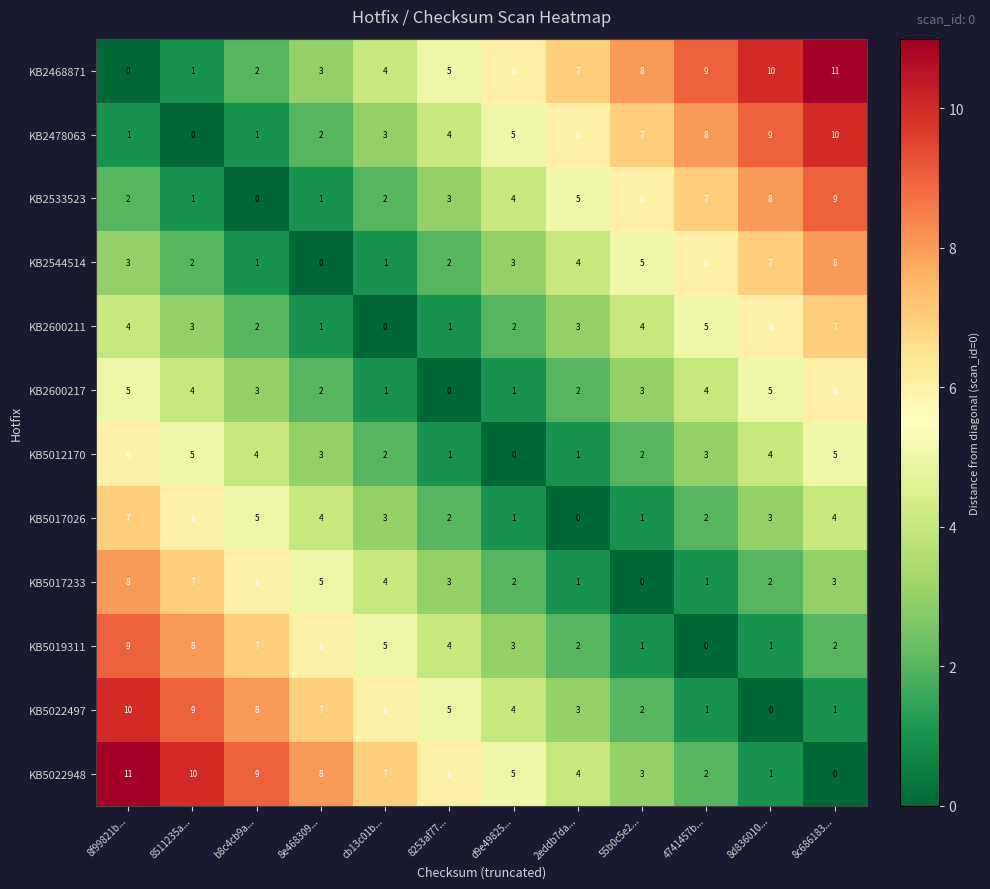

List the labels in order of KB5022948 value, largest first.

8f99821b..., 8511235a..., b8c4cb9a..., 8e468309..., cb13c01b..., 8253af77..., d9e49825..., 2eddb7da..., 55b0c5e2..., 4741457b..., 8d836010..., 8c686183...